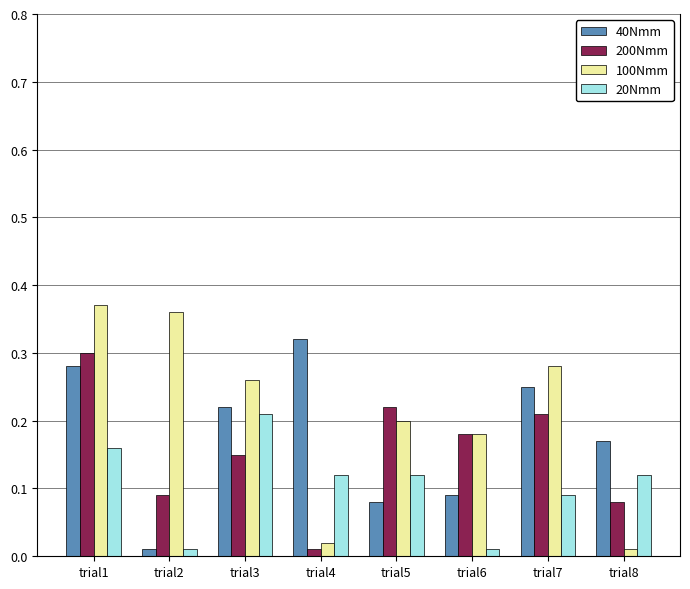

Is it true that 40Nmm equals 0.3 at trial1?

True